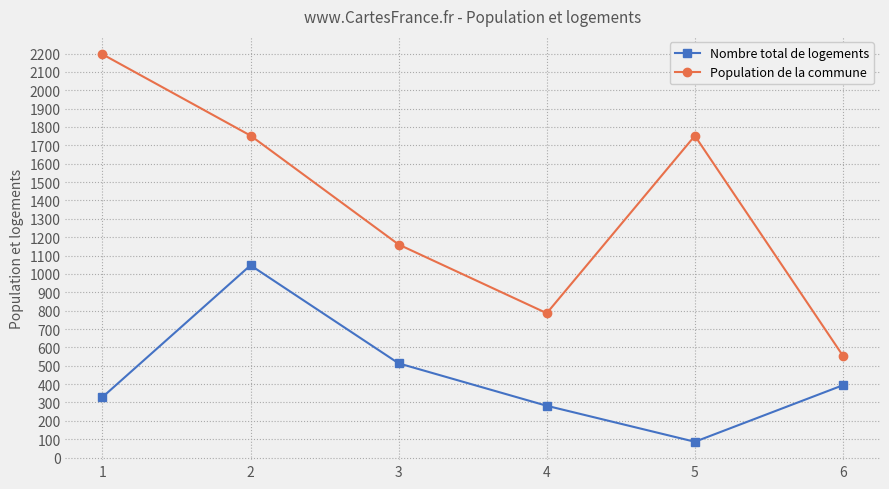

How many interior local valleys does the Nombre total de logements series have?

1